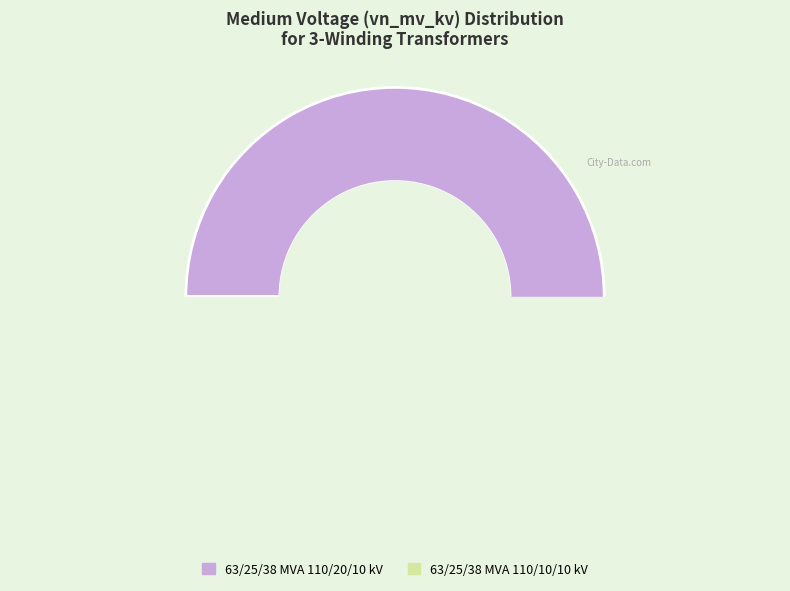

How many segments does this pie chart have?

2